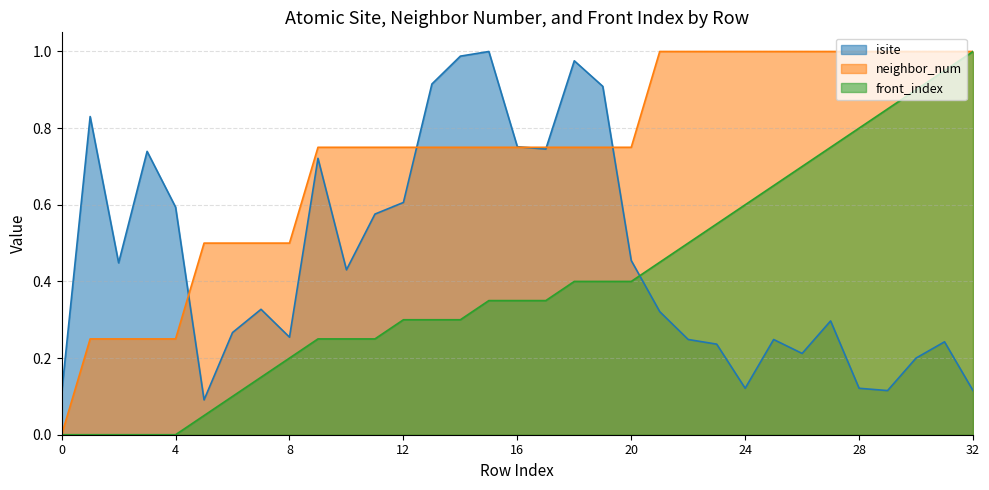

What is the maximum value shown in the chart?

1.0